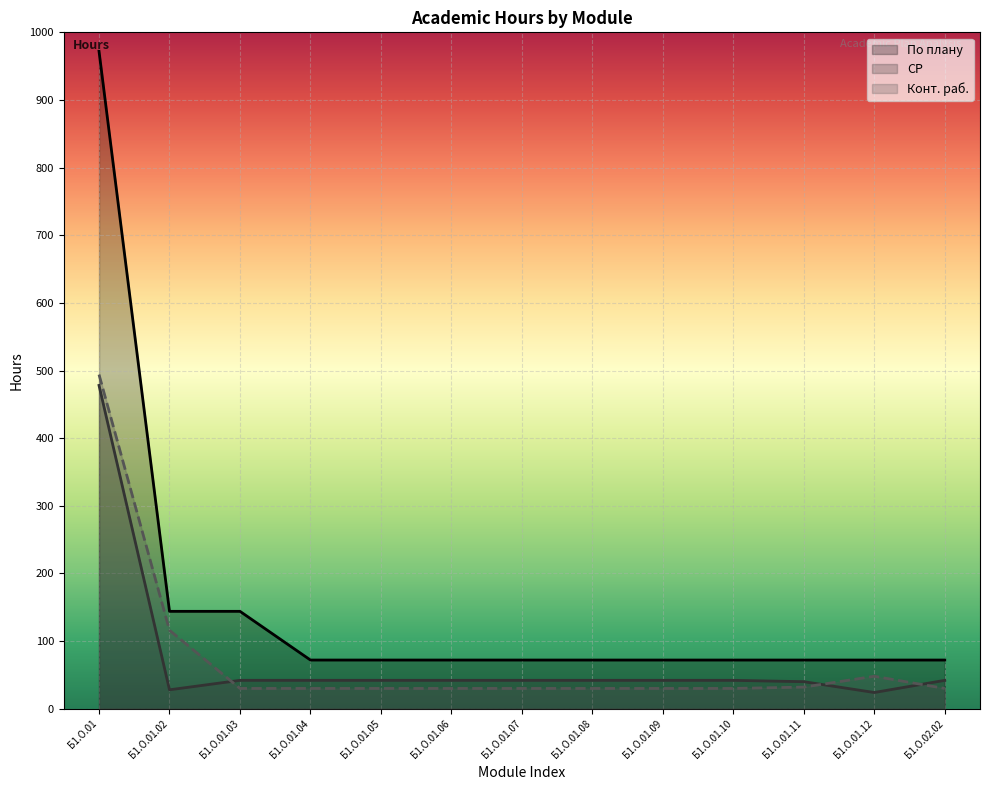

How many values in the СР series exceed 42?

1